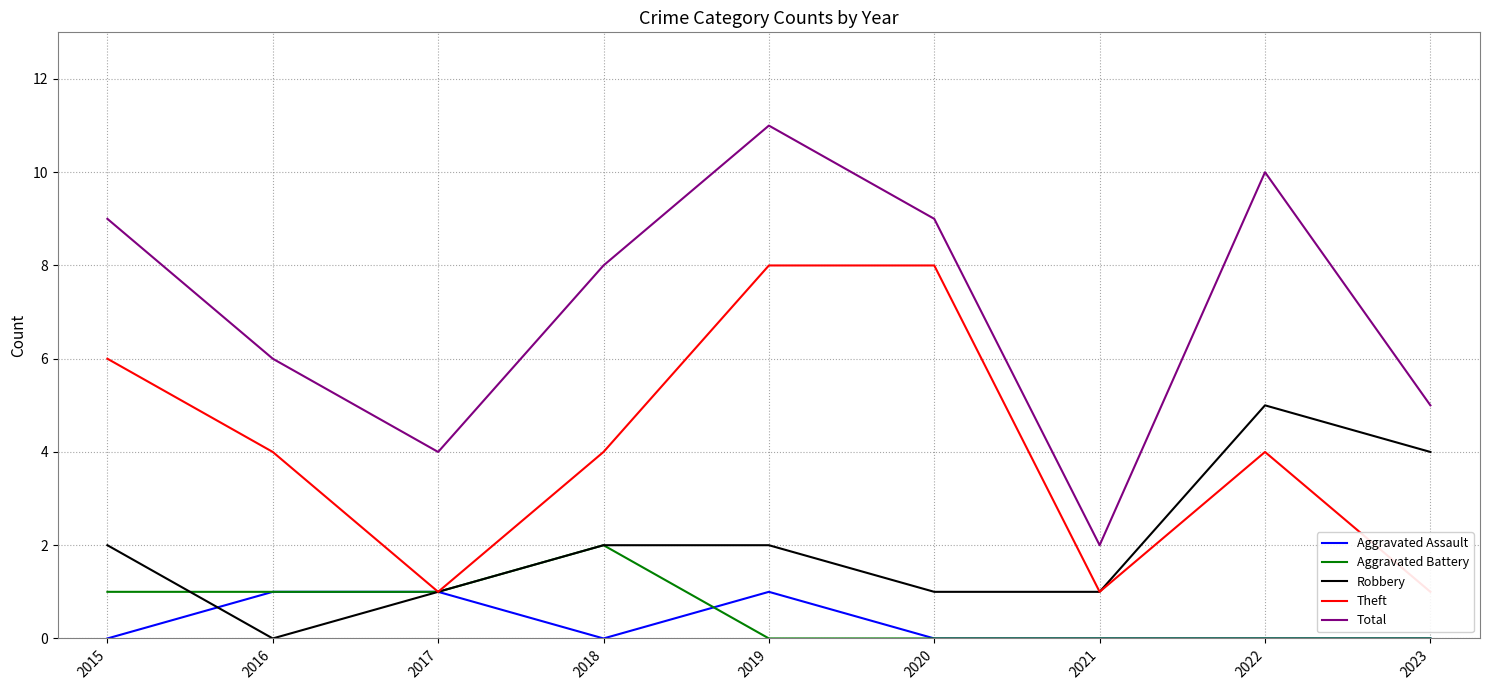

Which series has the largest total across all categories?

Total